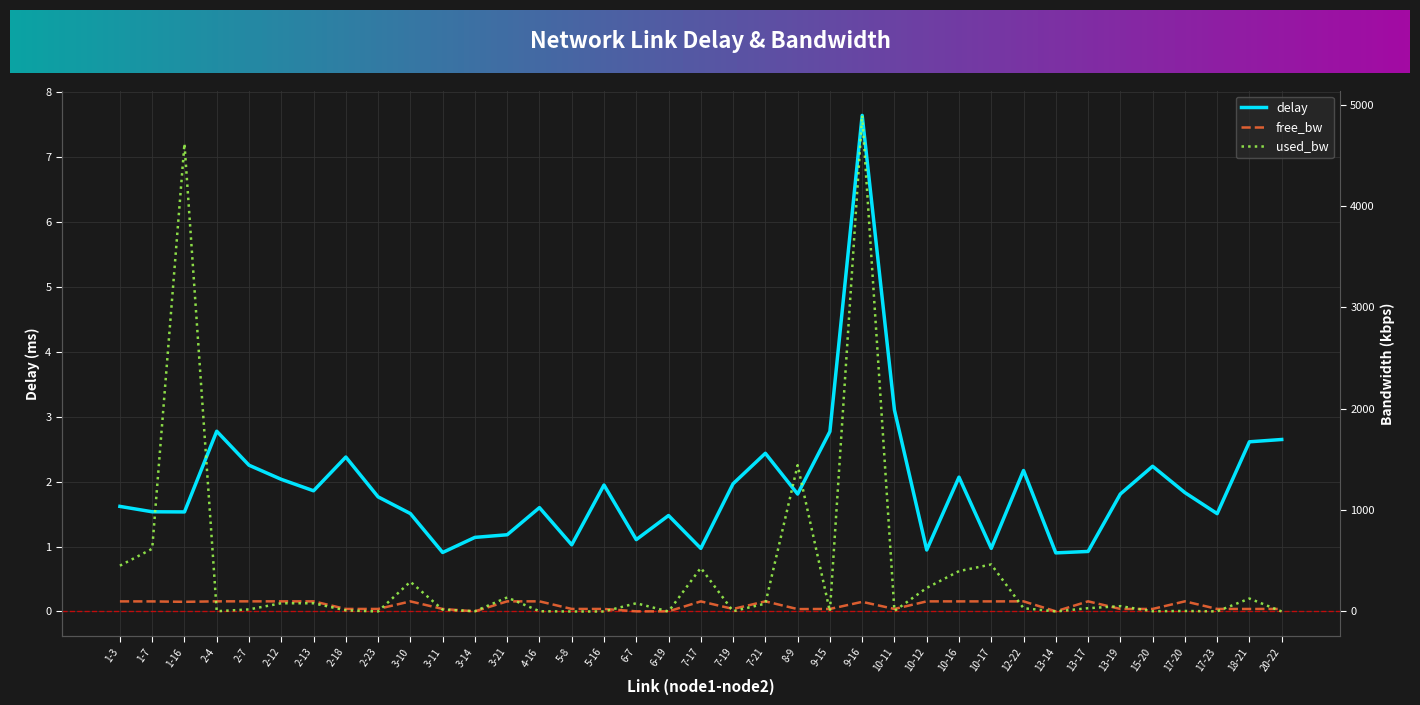

Reading left to right, list all the values displayed in this chart.

delay: 1-3=1.6	1-7=1.5	1-16=1.5	2-4=2.8	2-7=2.3	2-12=2.0	2-13=1.9	2-18=2.4	2-23=1.8	3-10=1.5	3-11=0.9	3-14=1.1	3-21=1.2	4-16=1.6	5-8=1.0	5-16=1.9	6-7=1.1	6-19=1.5	7-17=1.0	7-19=2.0	7-21=2.4	8-9=1.8	9-15=2.8	9-16=7.6	10-11=3.1	10-12=0.9	10-16=2.1	10-17=1.0	12-22=2.2	13-14=0.9	13-17=0.9	13-19=1.8	15-20=2.2	17-20=1.8	17-23=1.5	18-21=2.6	20-22=2.6
free_bw: 1-3=99.5	1-7=99.4	1-16=95.4	2-4=100.0	2-7=100.0	2-12=99.9	2-13=99.9	2-18=25.0	2-23=25.0	3-10=99.7	3-11=25.0	3-14=1.5	3-21=99.9	4-16=100.0	5-8=25.0	5-16=25.0	6-7=1.5	6-19=1.5	7-17=99.6	7-19=25.0	7-21=99.9	8-9=23.6	9-15=25.0	9-16=95.1	10-11=25.0	10-12=99.8	10-16=99.6	10-17=99.5	12-22=100.0	13-14=1.5	13-17=100.0	13-19=24.9	15-20=25.0	17-20=100.0	17-23=25.0	18-21=24.9	20-22=25.0
used_bw: 1-3=451.8	1-7=618.7	1-16=4613.6	2-4=2.6	2-7=20.4	2-12=81.2	2-13=81.2	2-18=10.9	2-23=0.2	3-10=293.3	3-11=18.1	3-14=2.6	3-21=138.4	4-16=2.6	5-8=0.2	5-16=0.2	6-7=81.2	6-19=0.2	7-17=430.4	7-19=2.6	7-21=77.6	8-9=1443.1	9-15=0.2	9-16=4892.8	10-11=5.0	10-12=232.6	10-16=398.2	10-17=463.7	12-22=32.4	13-14=0.2	13-17=32.4	13-19=52.6	15-20=2.6	17-20=5.0	17-23=1.4	18-21=127.7	20-22=0.2